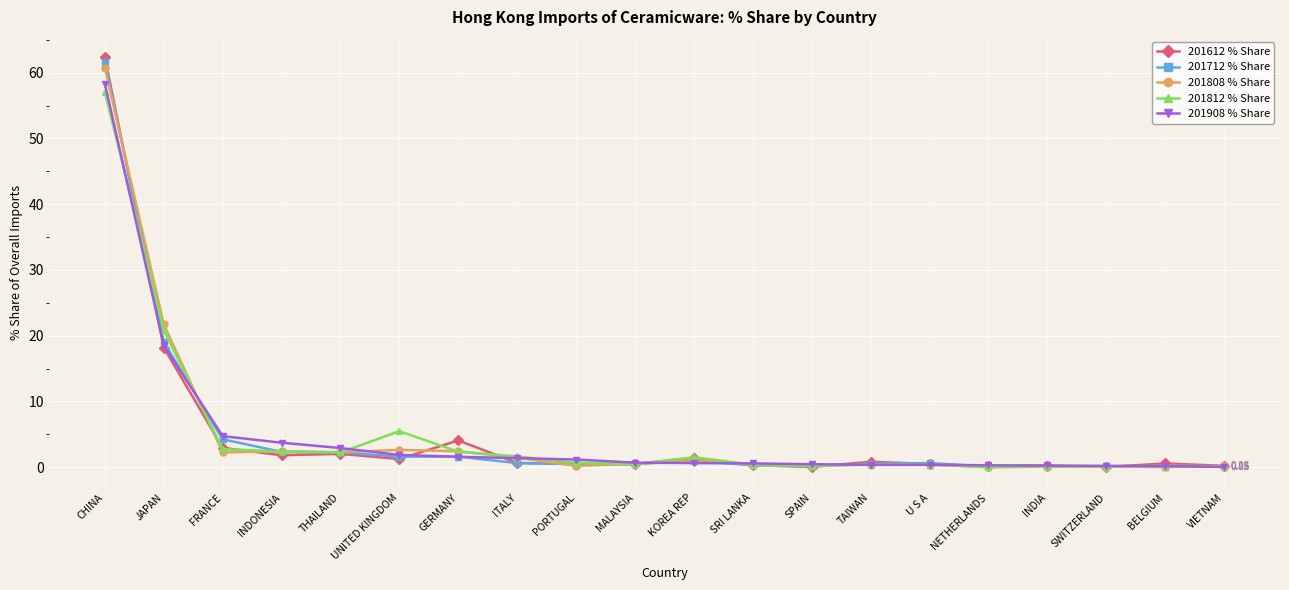

What is the label of the 6th point from the left?

UNITED KINGDOM